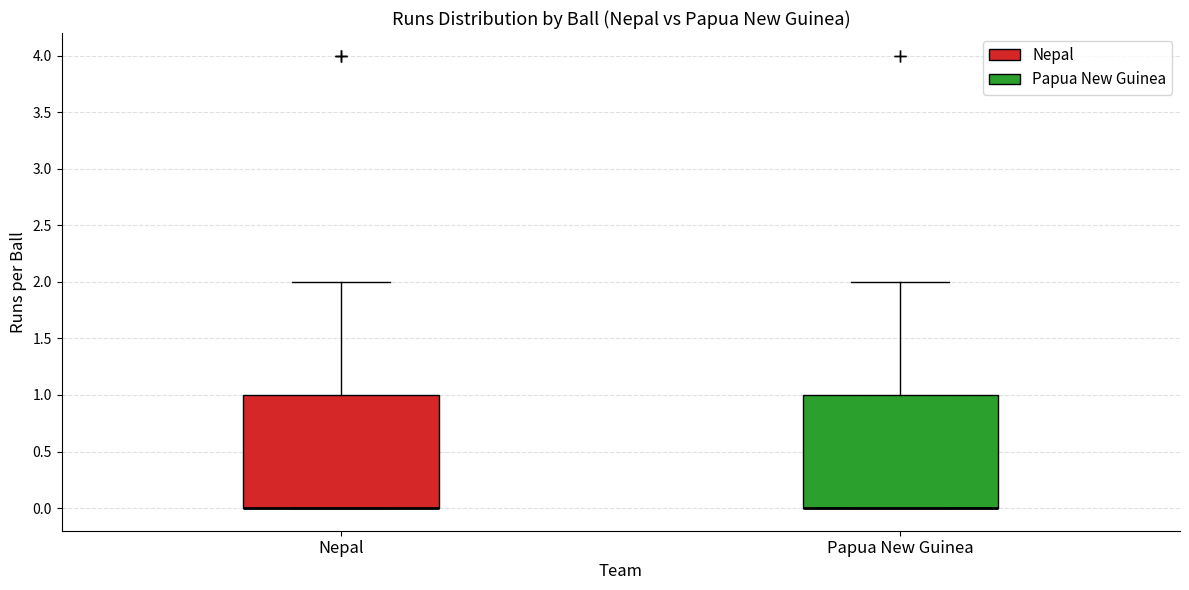

Reading left to right, read every box against the y-axis: the position of its median line, the range the box covers, and the ends of its whiskers. The values are not printed on the chart, so give them approximately, as read against the axis.

Nepal: median 0 (drawn on the box's lower edge), box 0 to 1, whiskers 0 to 2
Papua New Guinea: median 0 (drawn on the box's lower edge), box 0 to 1, whiskers 0 to 2